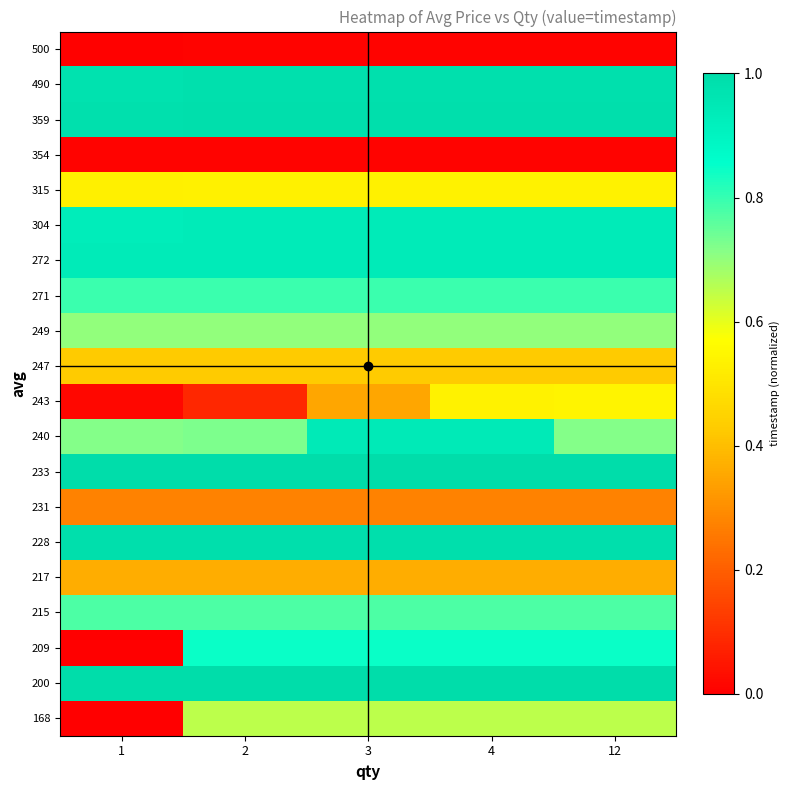

At which category is the sum across all series the highest?

4